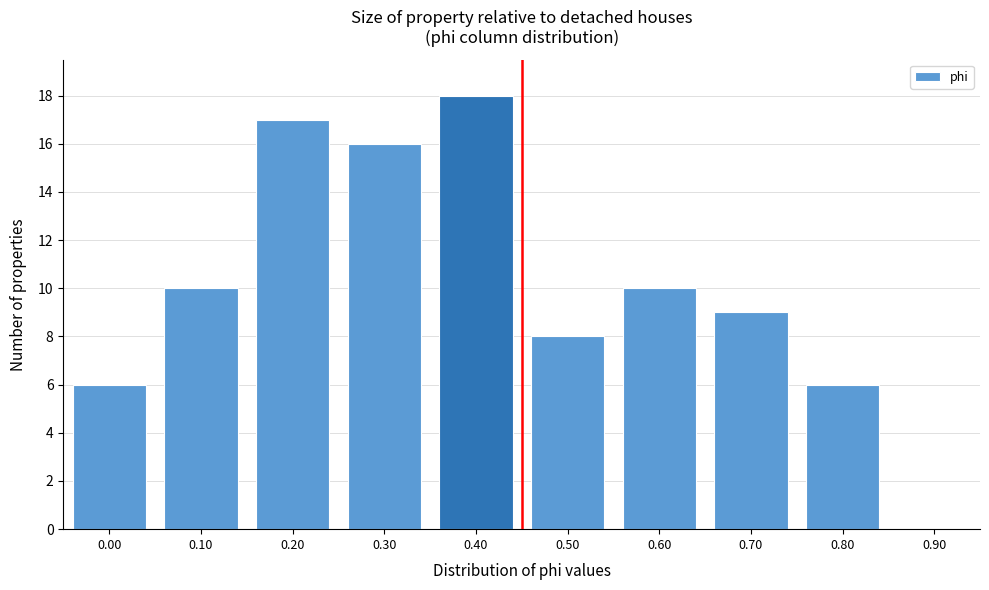

Reading right to left, transcribe all the data shown in this chart.

0.90=0	0.80=6	0.70=9	0.60=10	0.50=8	0.40=18	0.30=16	0.20=17	0.10=10	0.00=6